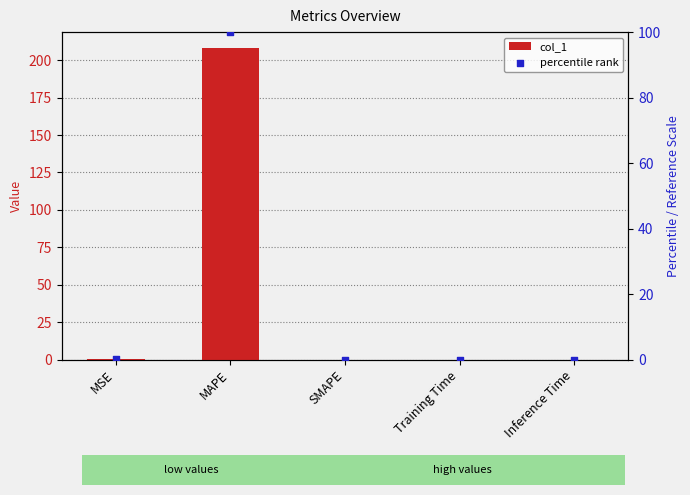

At how many categories does at least one series exceed 135?

1